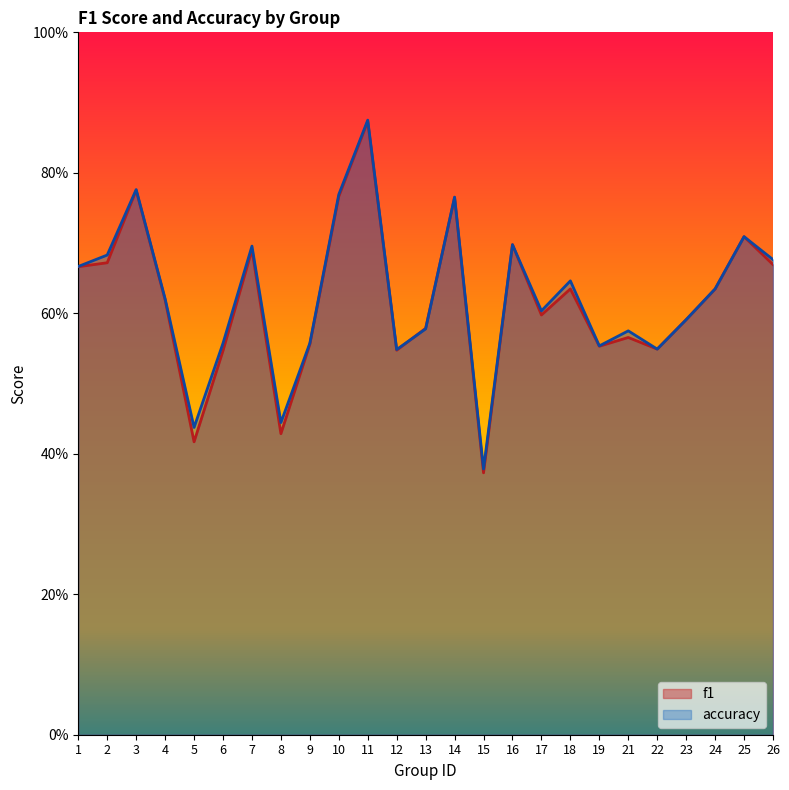

Is the value of f1 at 8 greater than the value of accuracy at 22?

No